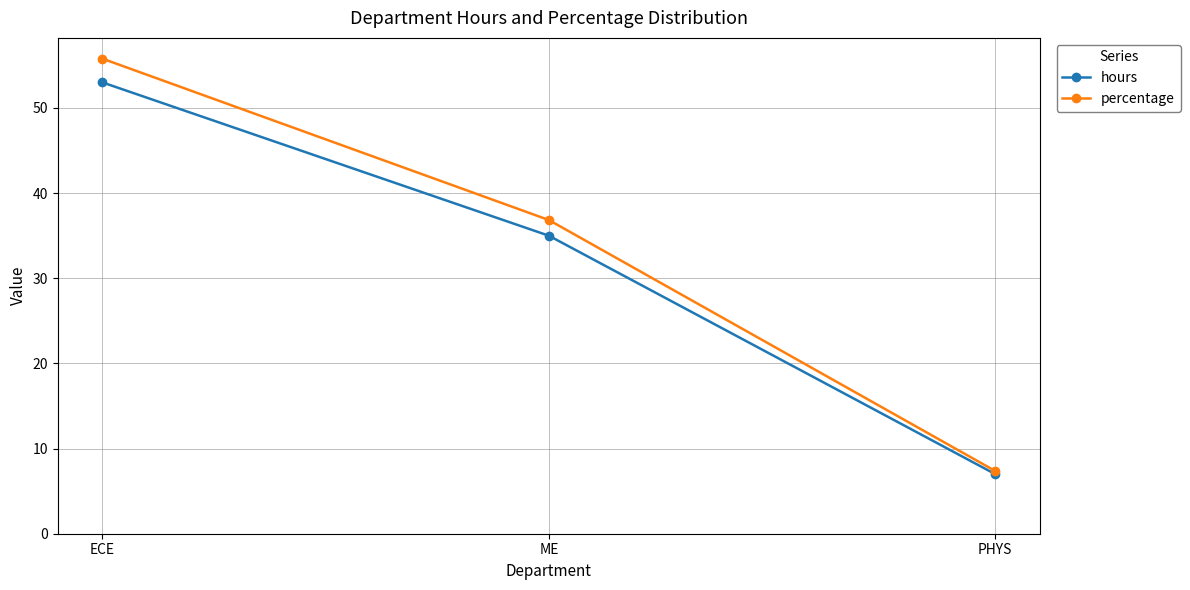

Reading left to right, transcribe all the data shown in this chart.

hours: 53.0	35.0	7.0
percentage: 55.8	36.8	7.4